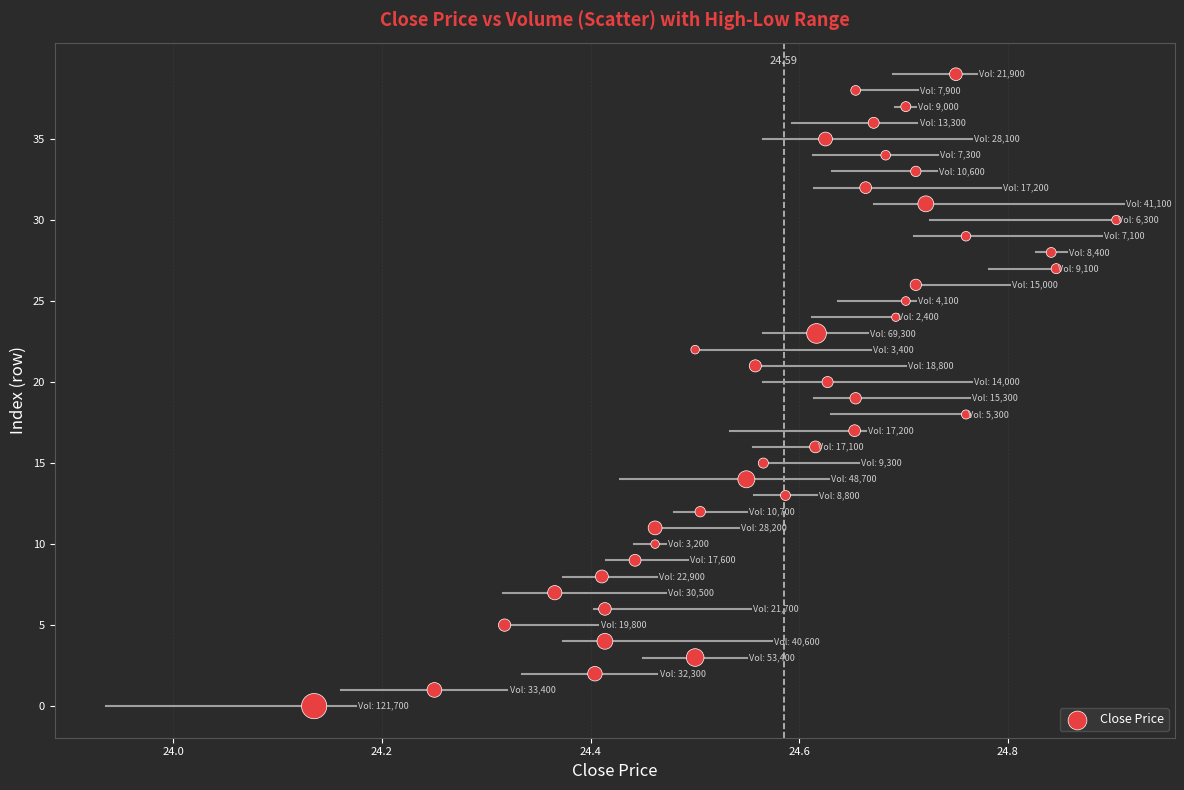

What is the range of Y values (max minus min)?

39